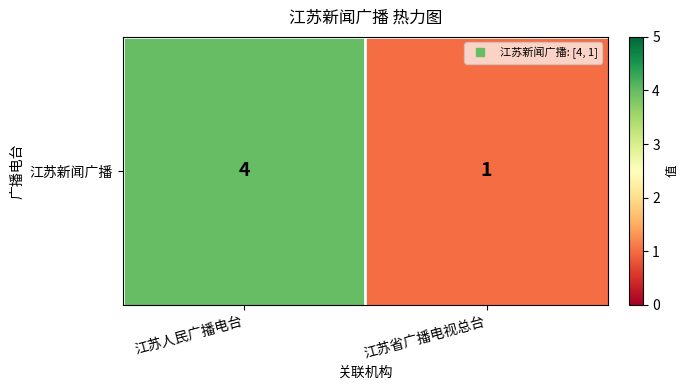

What is the average value?

2